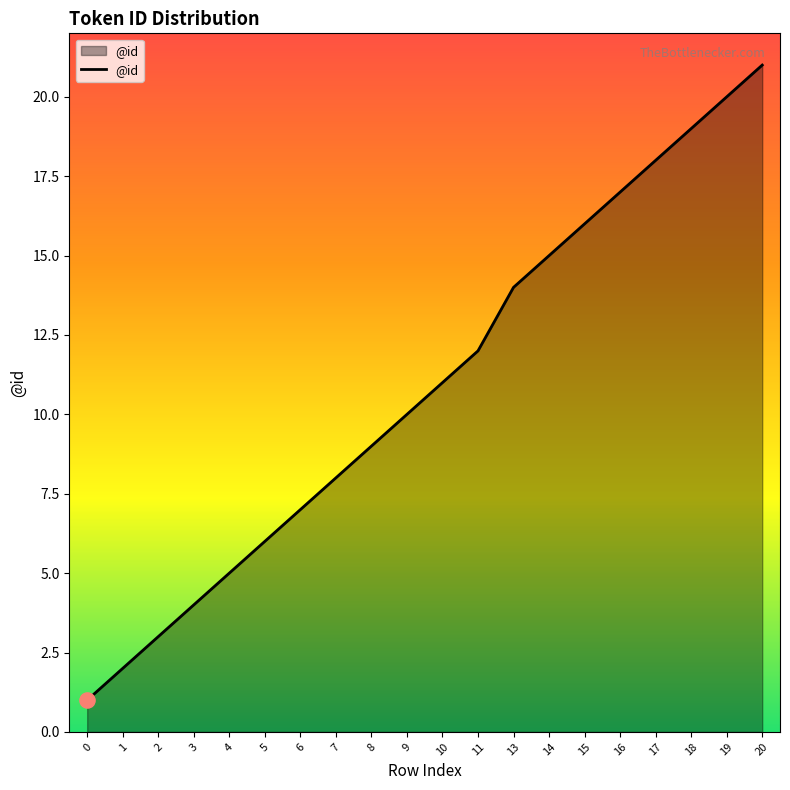

Which has a higher value, 8 or 9?

9